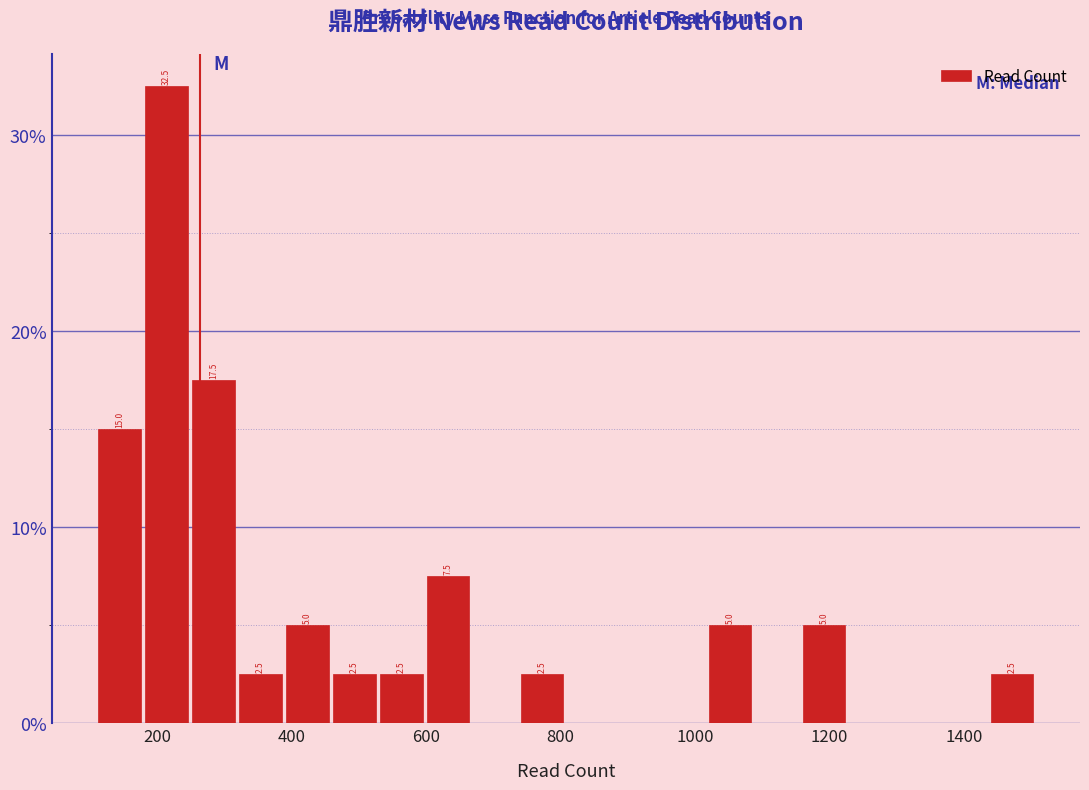

Read against the x-axis, roughly where is the centre of the tallest bar?

220